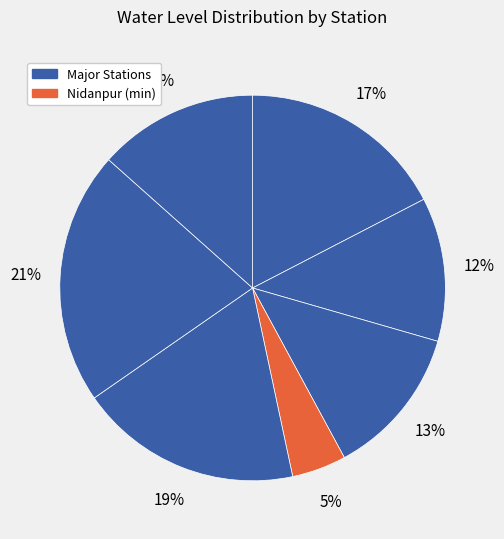

How many segments does this pie chart have?

7